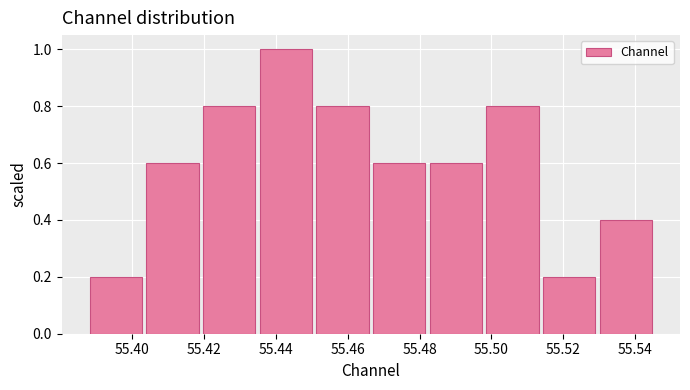

Reading left to right, transcribe this chart: for each bar, give the range it covers on the x-axis and its height. Neither the bar edges nor the heights are printed on the chart, so give them approximately, as read against the axes.

55.388 to 55.404: 0.2
55.404 to 55.420: 0.6
55.420 to 55.436: 0.8
55.436 to 55.452: 1.0
55.452 to 55.468: 0.8
55.468 to 55.482: 0.6
55.482 to 55.498: 0.6
55.498 to 55.514: 0.8
55.514 to 55.530: 0.2
55.530 to 55.546: 0.4